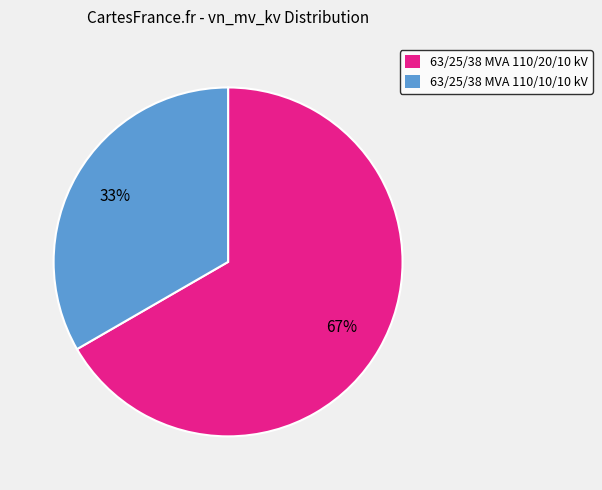

Is there a majority slice in this chart?

Yes